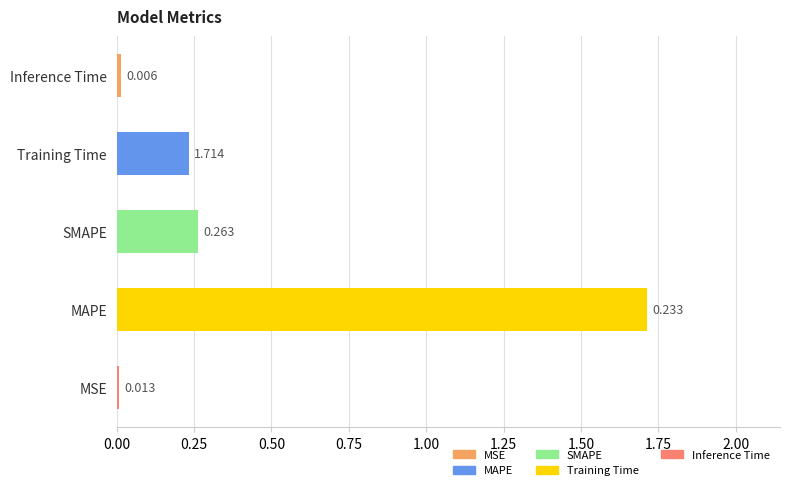

List the labels in order of value, smallest first.

MSE, Inference Time, Training Time, SMAPE, MAPE